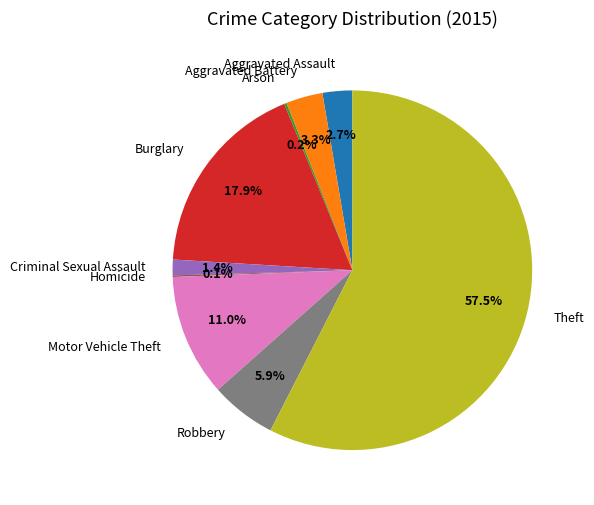

To the nearest percent, what portion does Aggravated Assault represent?

3%